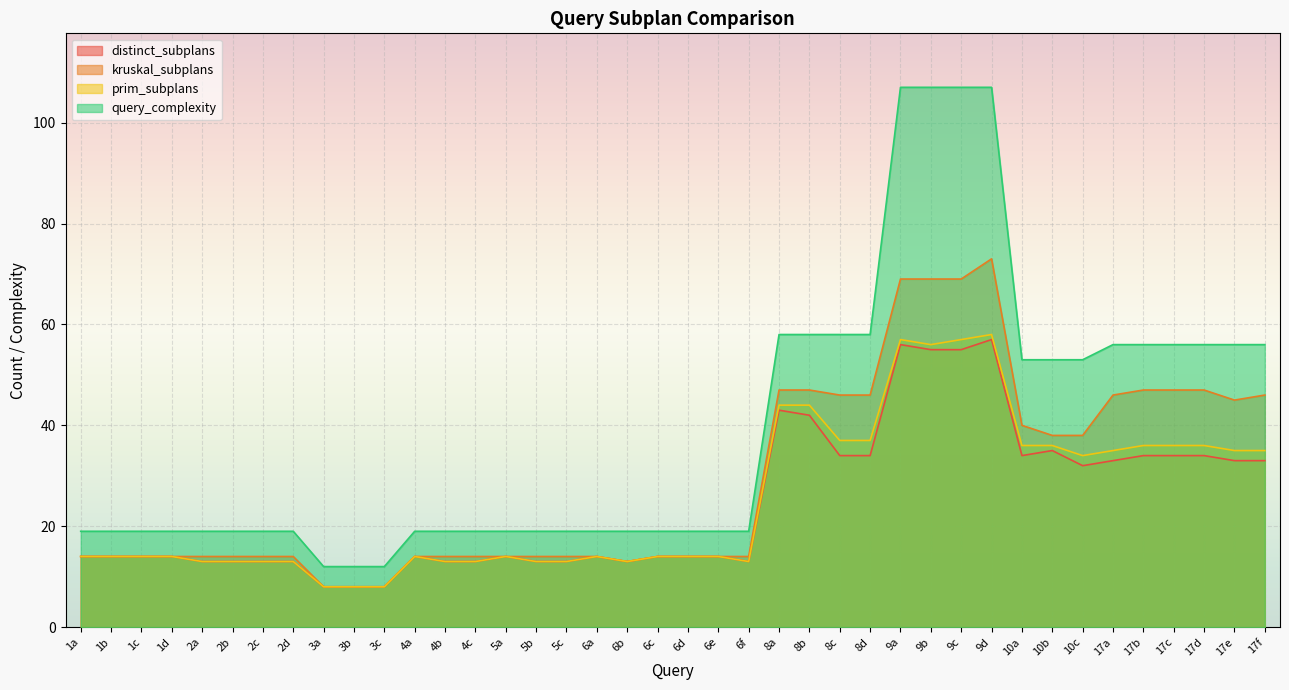

The prim_subplans series shows 36 at 10a. True or false?

True